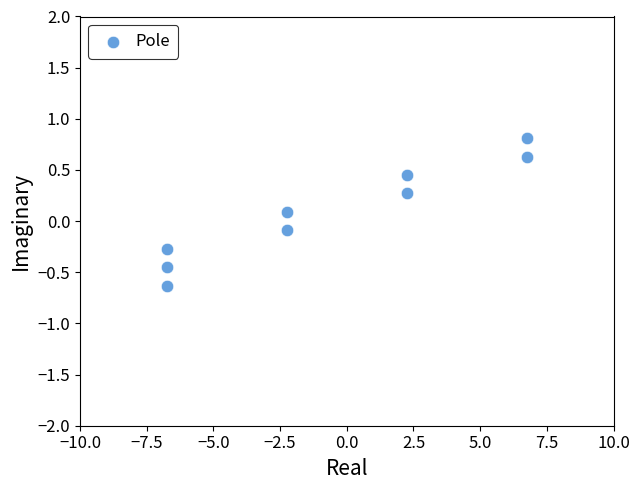

What is the average X value?

-0.8